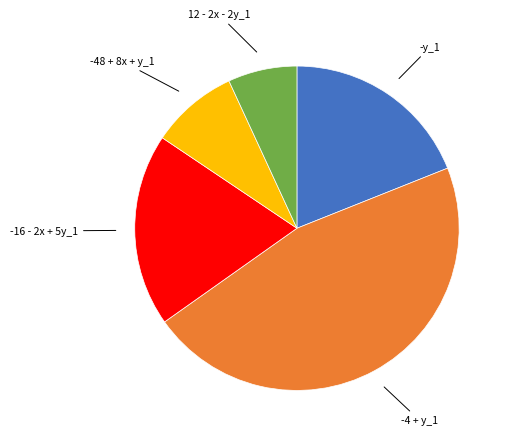

Is there any slice that represents more than half of the pie?

No